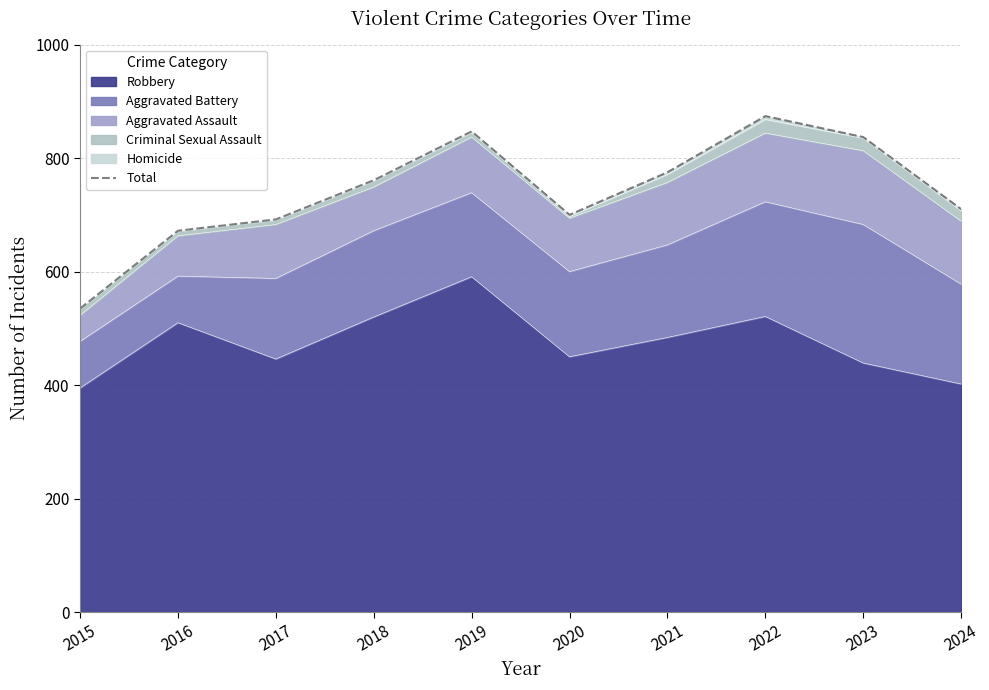

How many points are higher than both their immediate neighbors (excluding endpoints)?

2